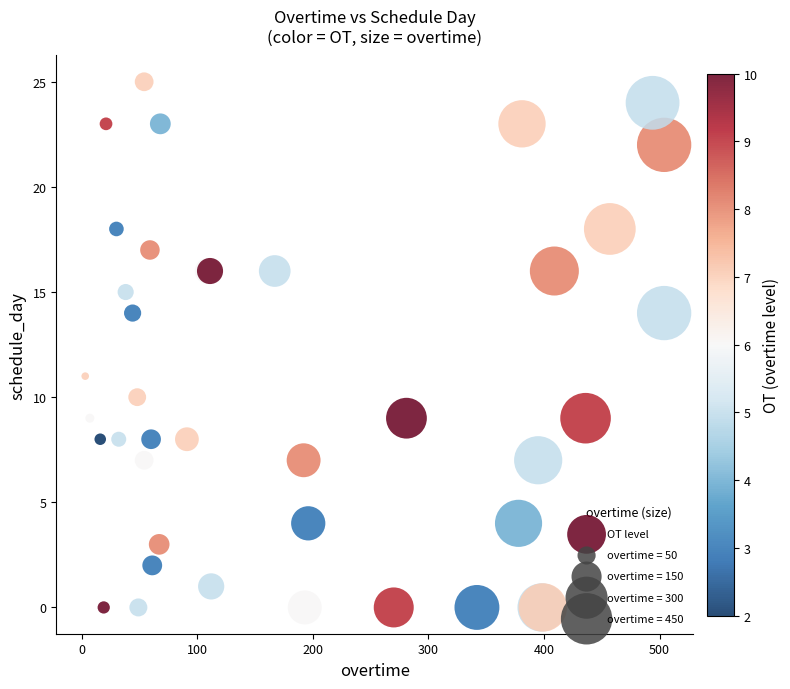

What Y value in the scatter plot is closest to 12?

11